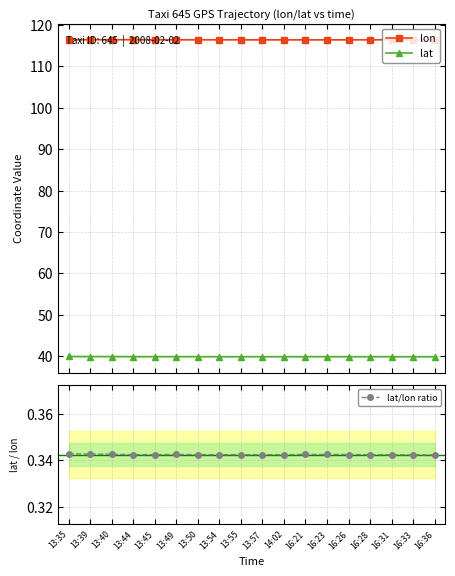

What is the difference between the highest and lowest values at 16:33?

116.1